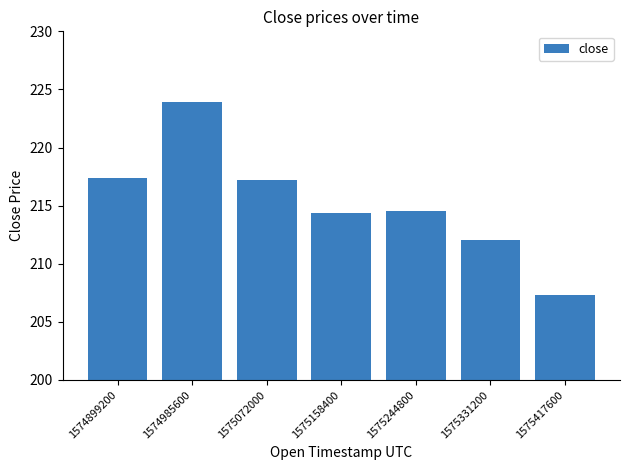

Which has a higher value, 1575072000 or 1574985600?

1574985600